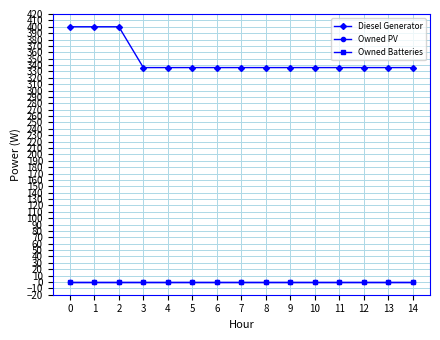

Is this an area chart (filled region under the line)?

No